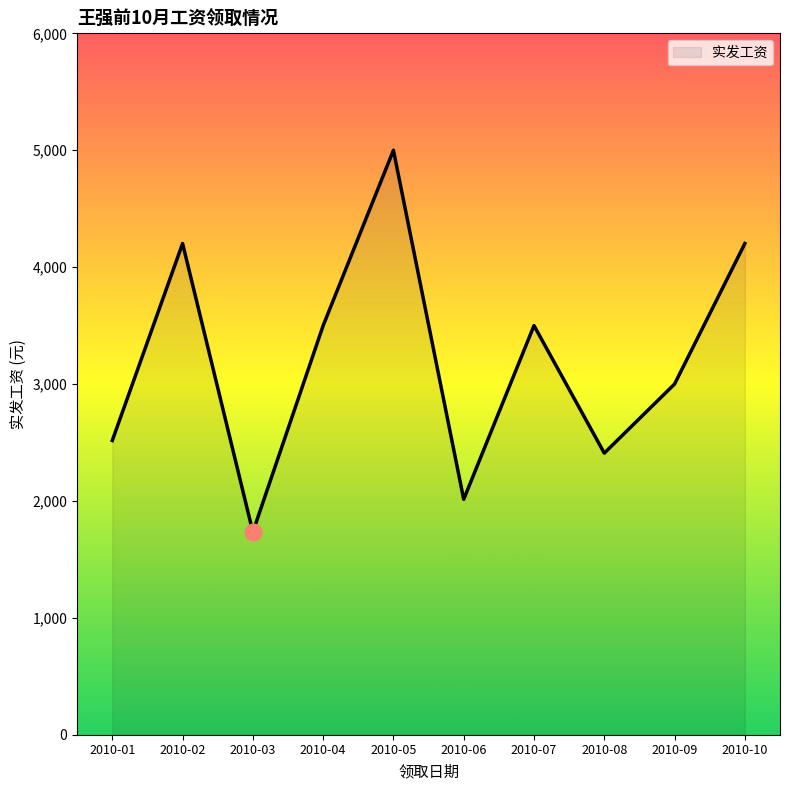

What is the ratio of the value at 2010-10 to the value at 2010-02?

1.0